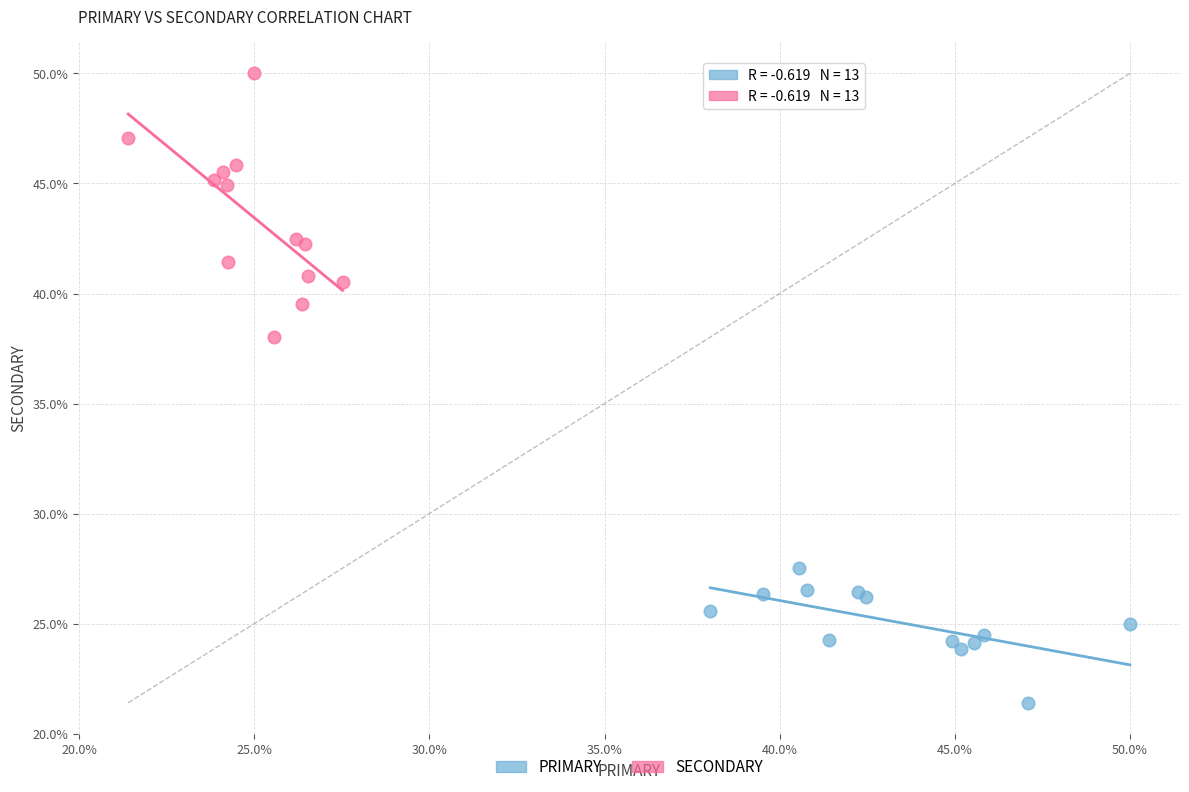

Which series has the largest Y range (max minus min)?

SECONDARY